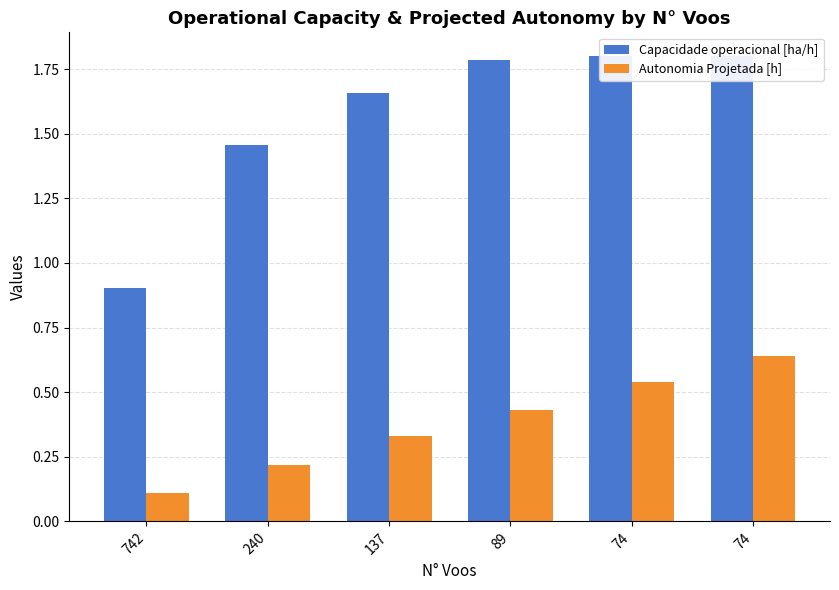

What is the value of the Capacidade operacional [ha/h] bar at the 3rd from the left?

1.7